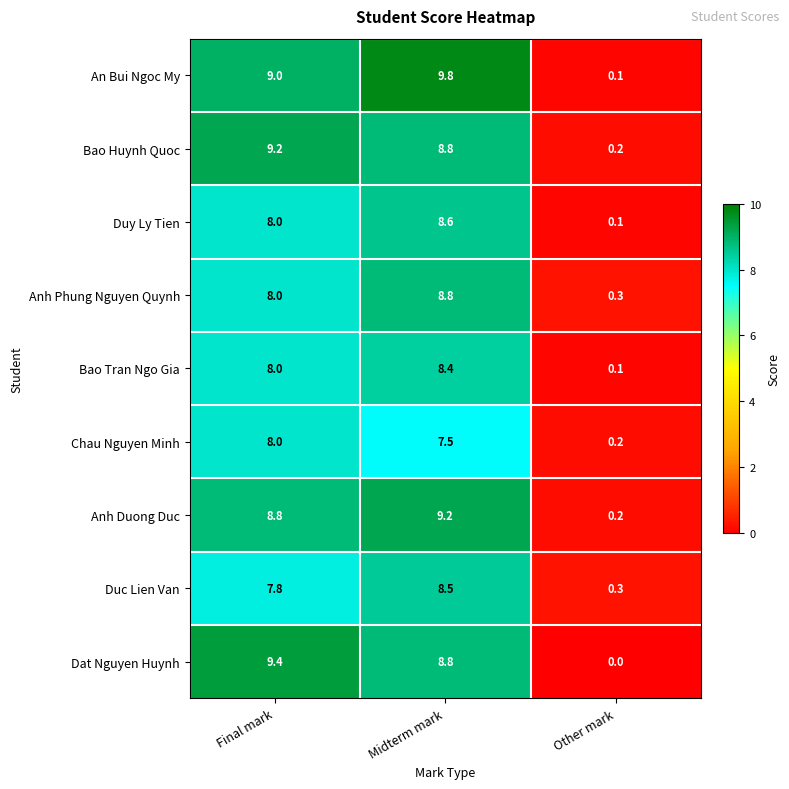

Rank the categories by An Bui Ngoc My value from lowest to highest.

Other mark, Final mark, Midterm mark